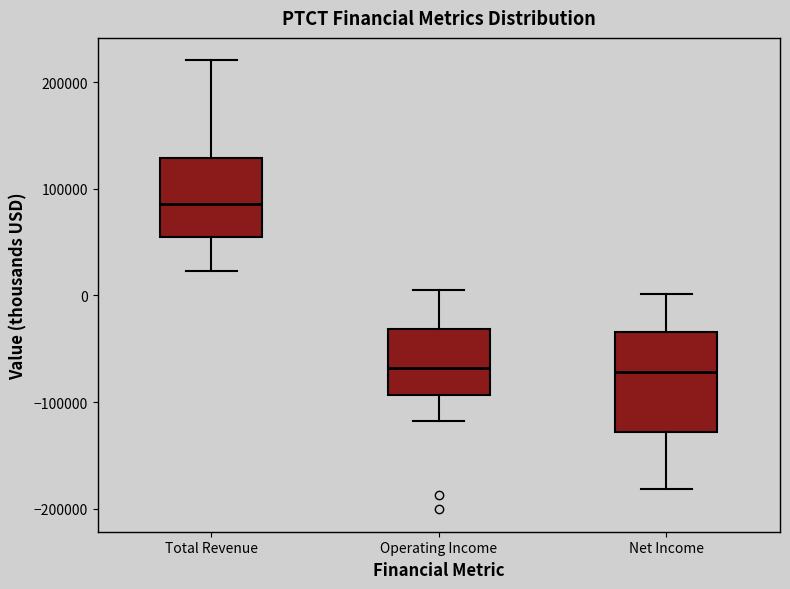

Which box is the tallest, from its lower edge to its upper edge?

Net Income